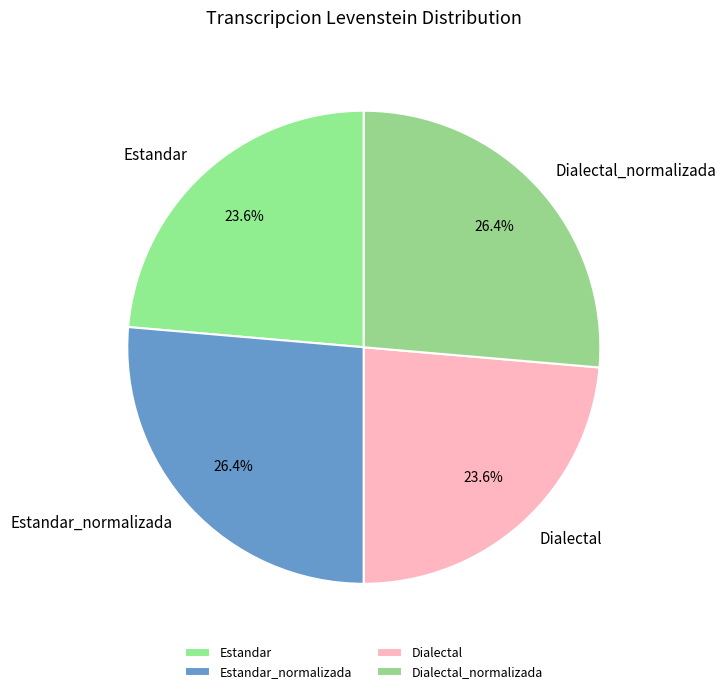

Does Dialectal_normalizada represent more than half of the total?

No